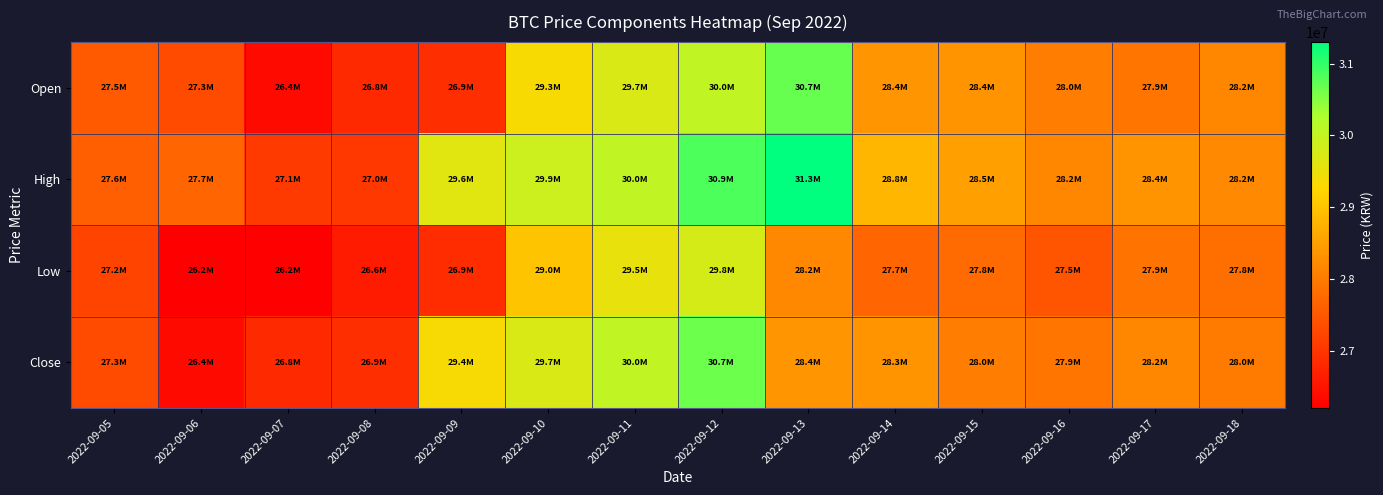

At which category is the sum across all series the highest?

2022-09-12